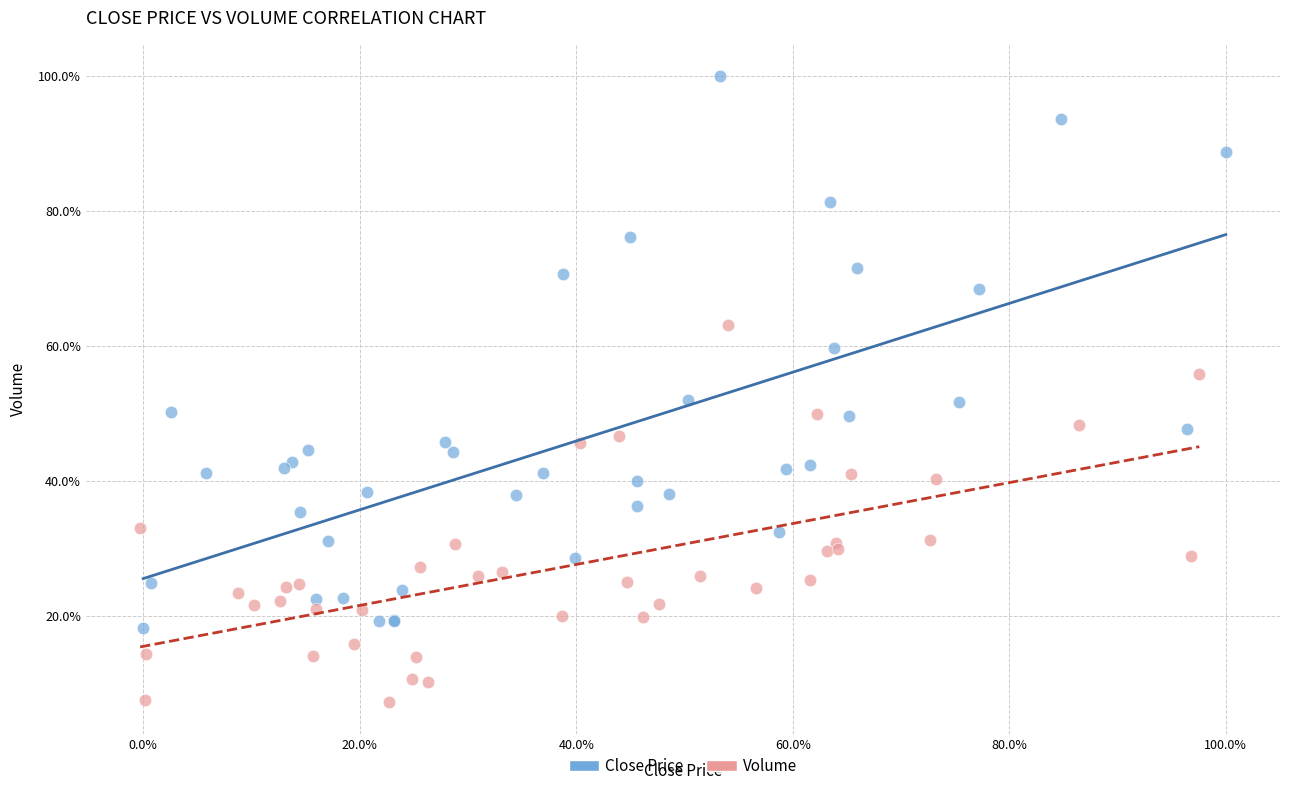

Which series reaches the maximum Y coordinate?

Close Price